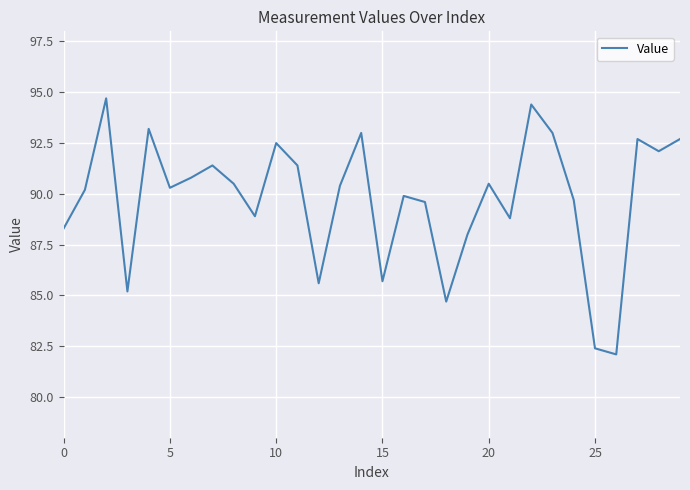

What is the difference between the maximum and minimum values?

12.6